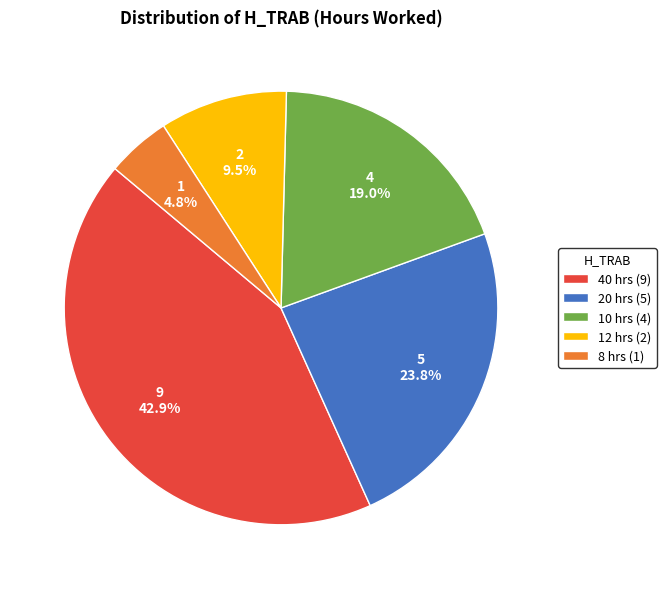

True or false: 10 accounts for 31% of the total.

False